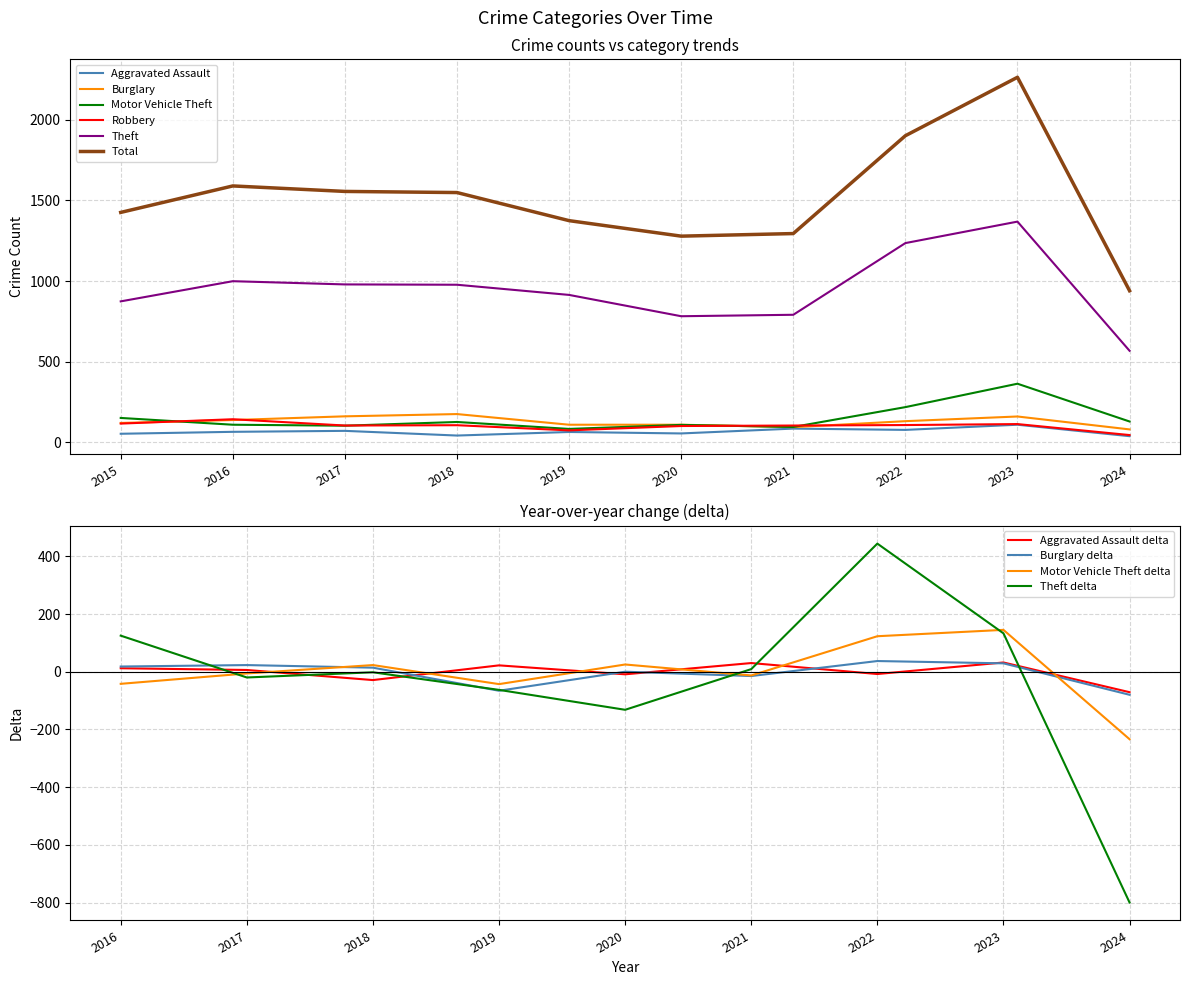

True or false: Robbery and Aggravated Assault intersect in this chart.

False